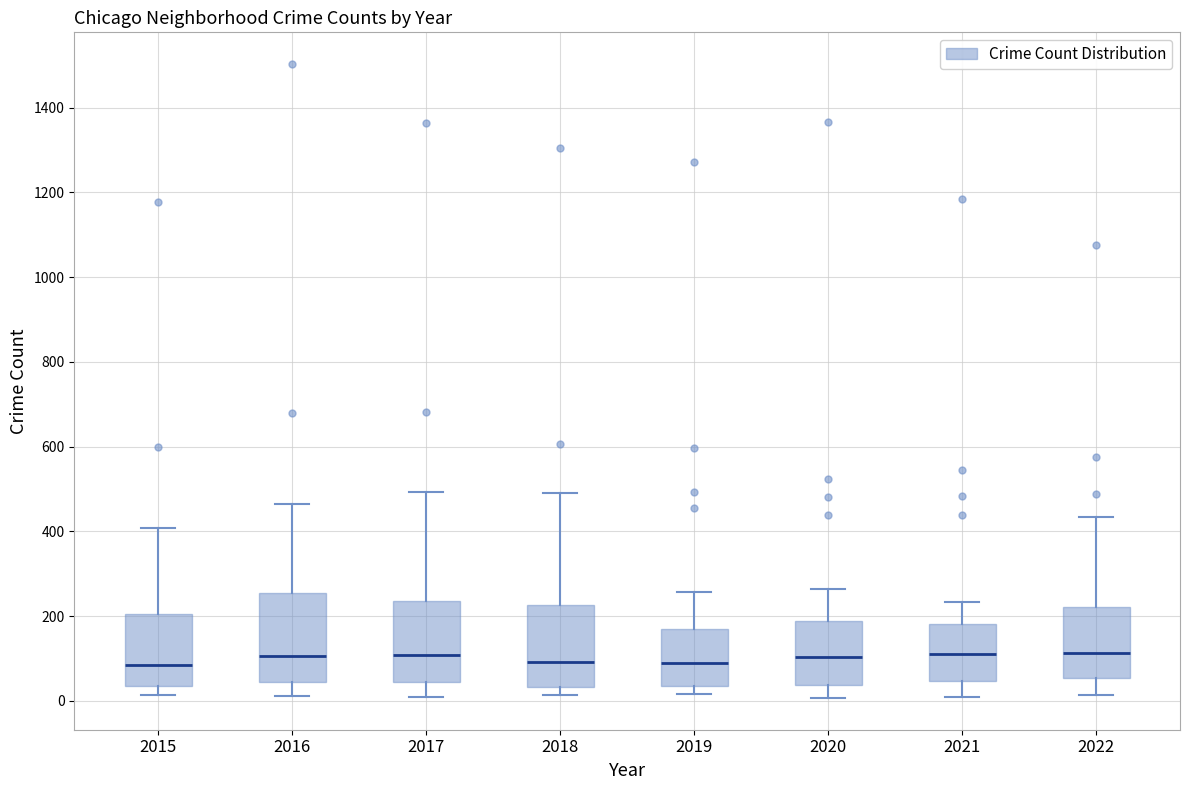

Reading left to right, read every box against the y-axis: the position of its median line, the range the box covers, and the ends of its whiskers. The values are not printed on the chart, so give them approximately, as read against the axis.

2015: median 80, box 40 to 200, whiskers 20 to 400
2016: median 100, box 40 to 260, whiskers 20 to 460
2017: median 100, box 40 to 240, whiskers 20 to 500
2018: median 100, box 40 to 220, whiskers 20 to 500
2019: median 80, box 40 to 180, whiskers 20 to 260
2020: median 100, box 40 to 180, whiskers 0 to 260
2021: median 120, box 40 to 180, whiskers 20 to 240
2022: median 120, box 60 to 220, whiskers 20 to 440